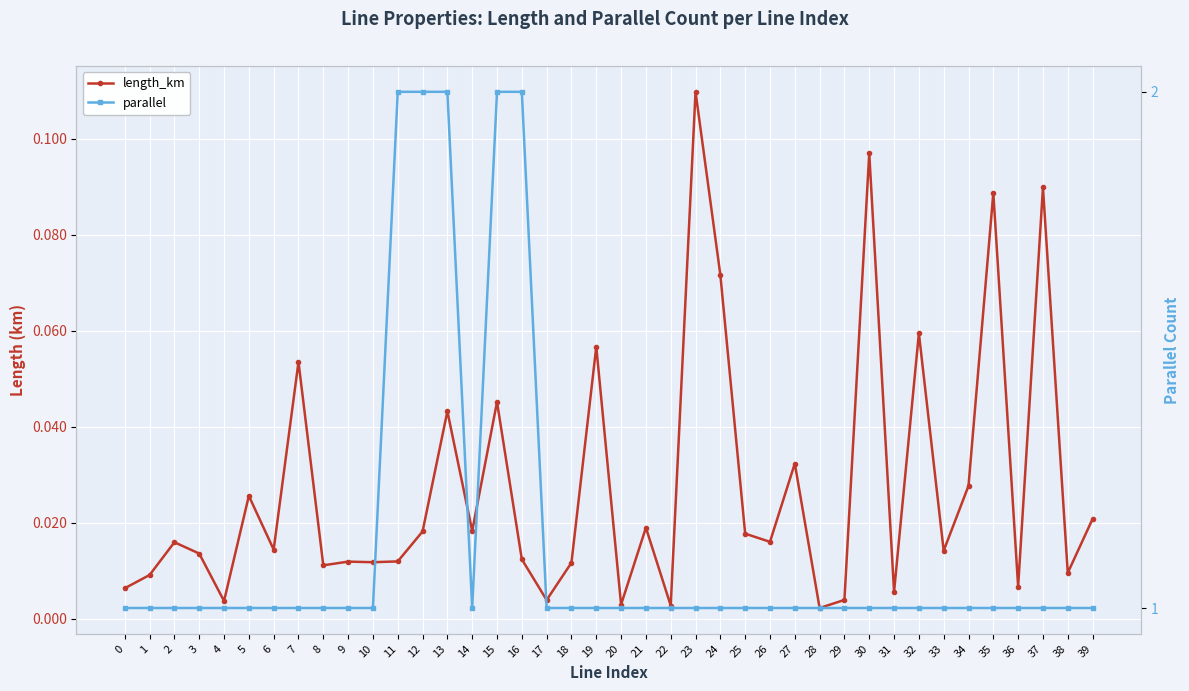

What are all the series names shown in the legend?

length_km, parallel